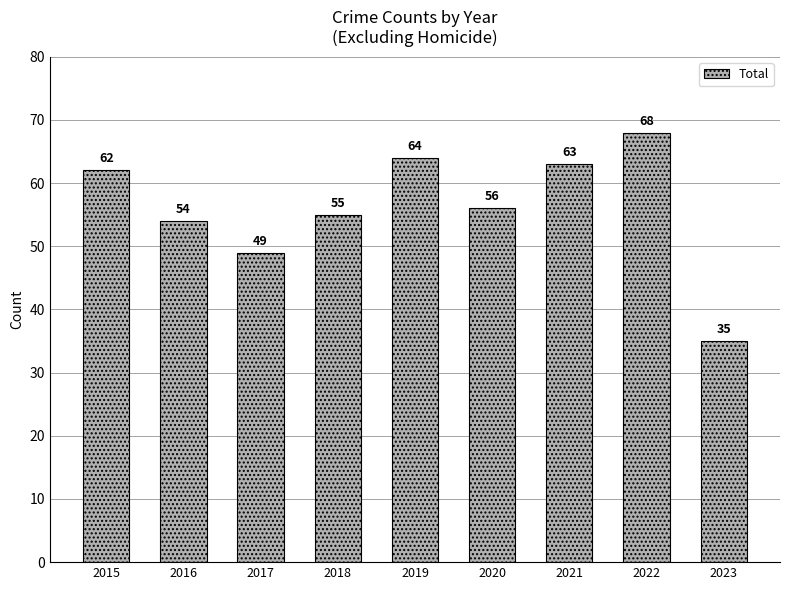

Reading left to right, what are all the values shown in this chart?

62	54	49	55	64	56	63	68	35